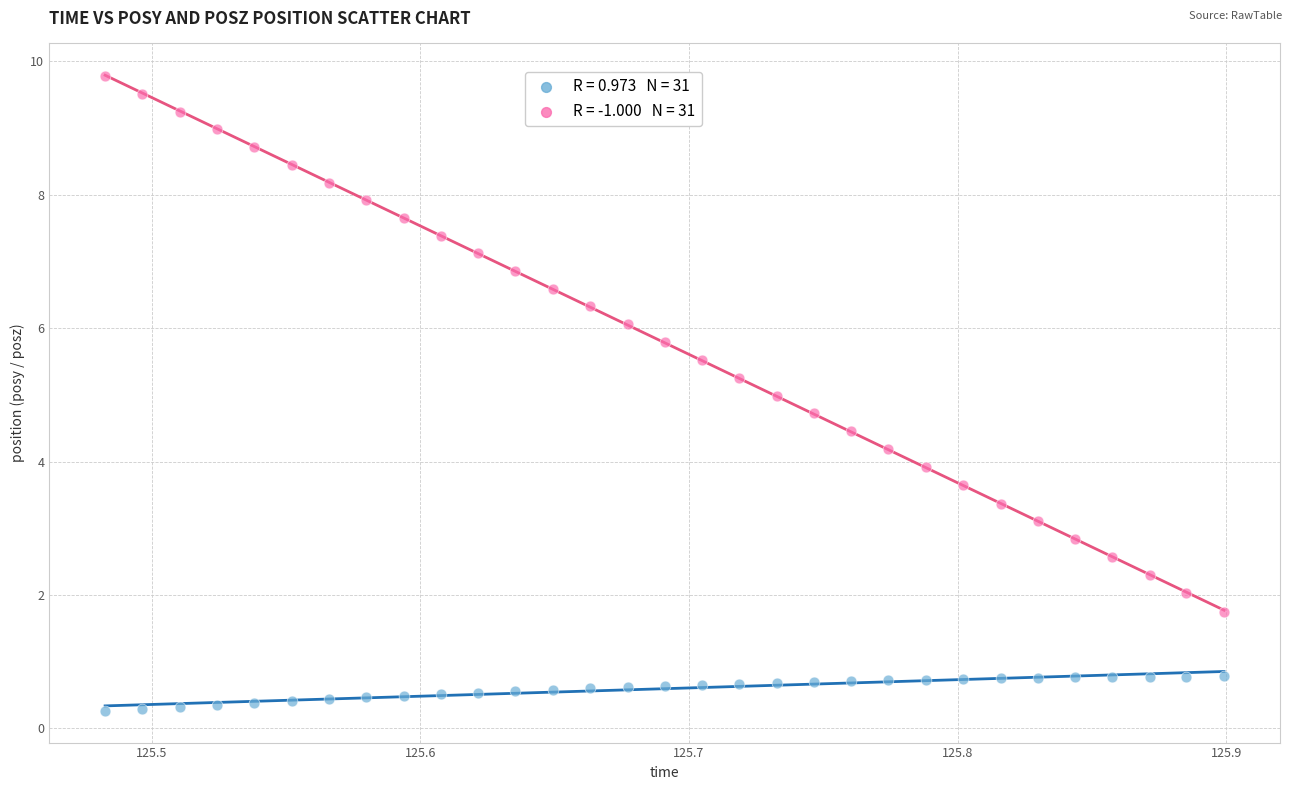

Across all data points, what is the range of X values (max minus min)?

0.4